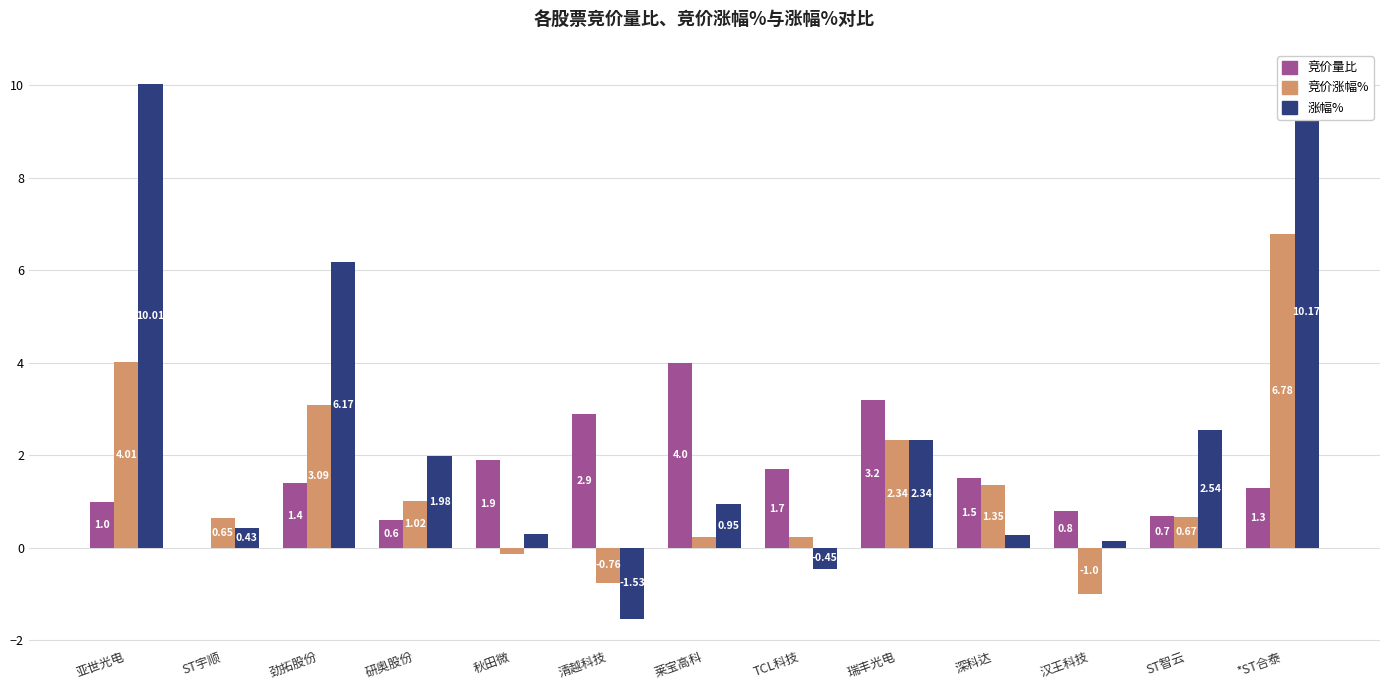

What is the difference between the second highest and second lowest values in the 竞价涨幅% series?

4.8